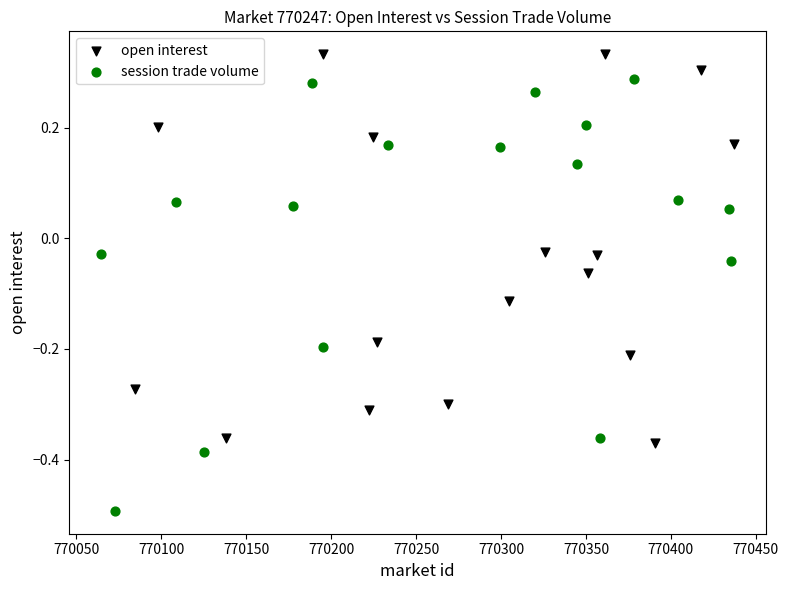

Which series reaches the minimum Y coordinate?

session trade volume